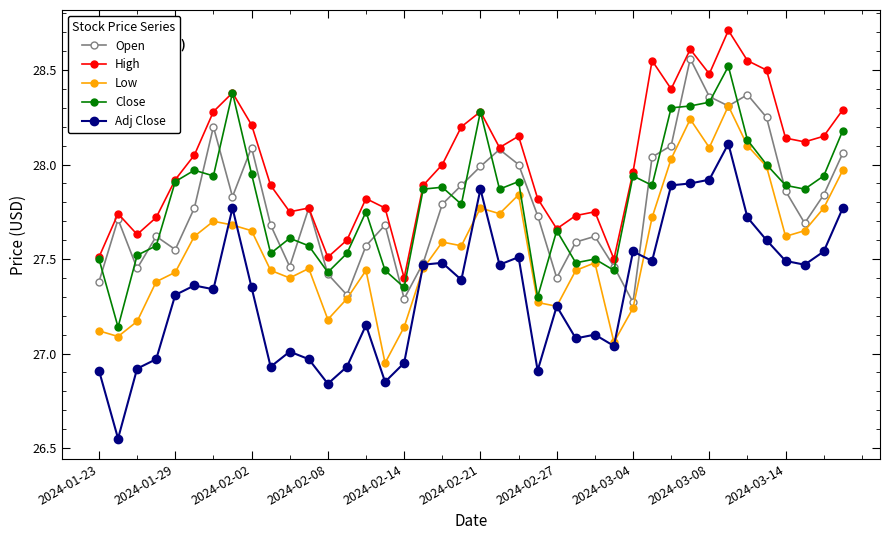

What is the greatest value displayed?

28.7